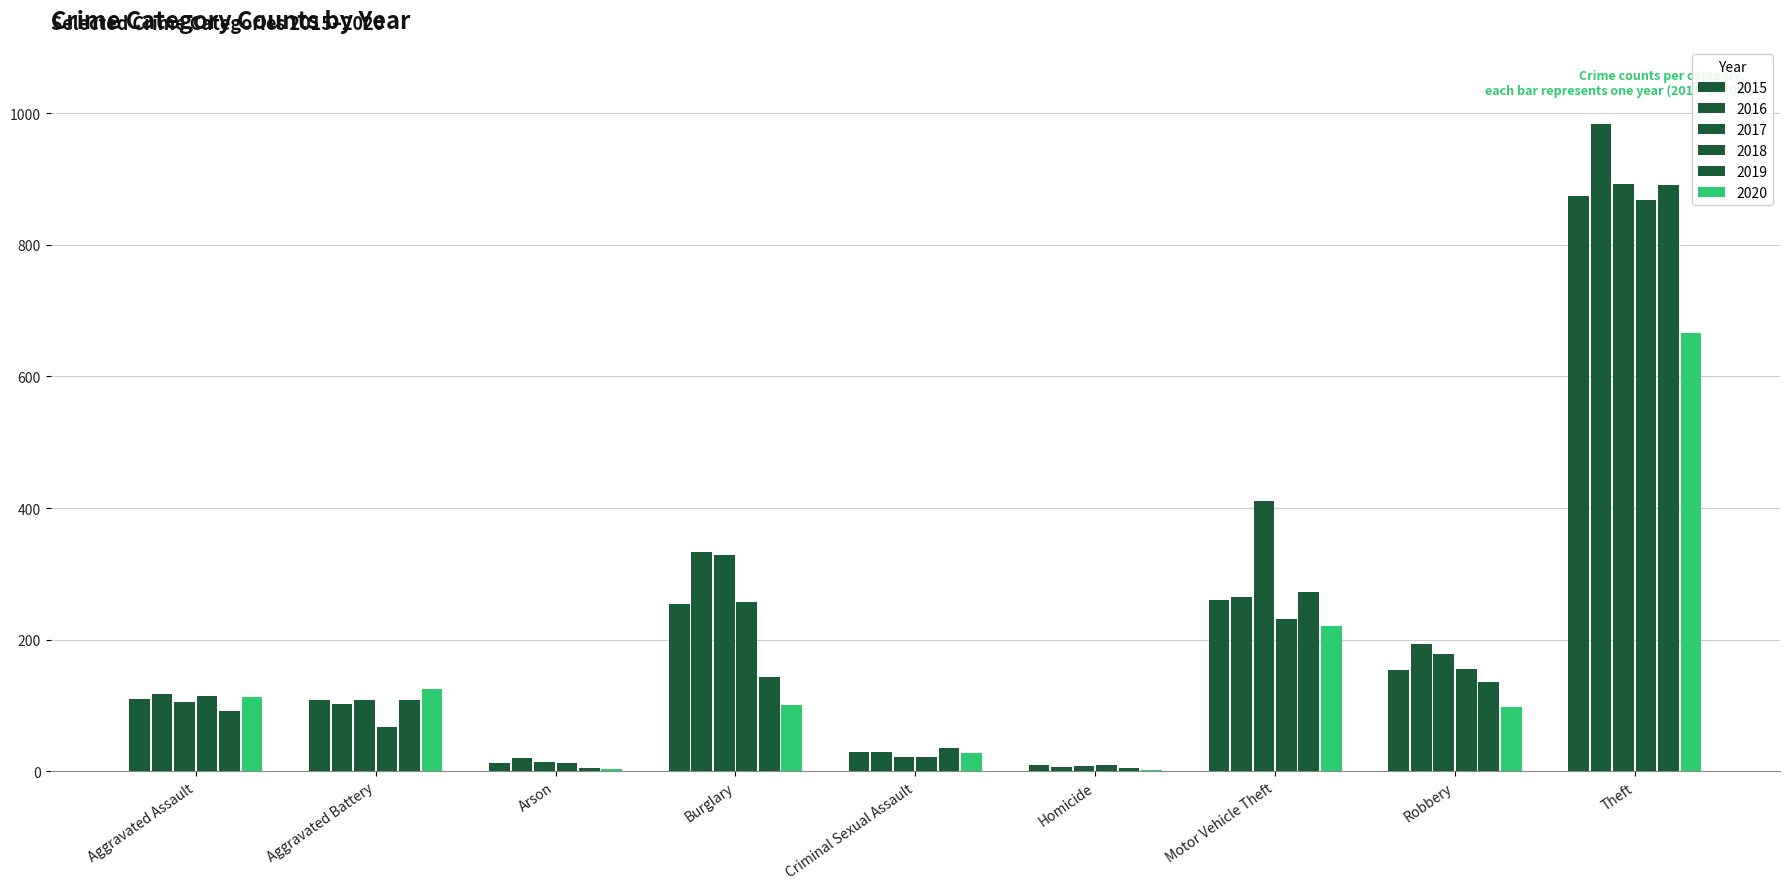

Which category has the lowest value across all series?

Homicide